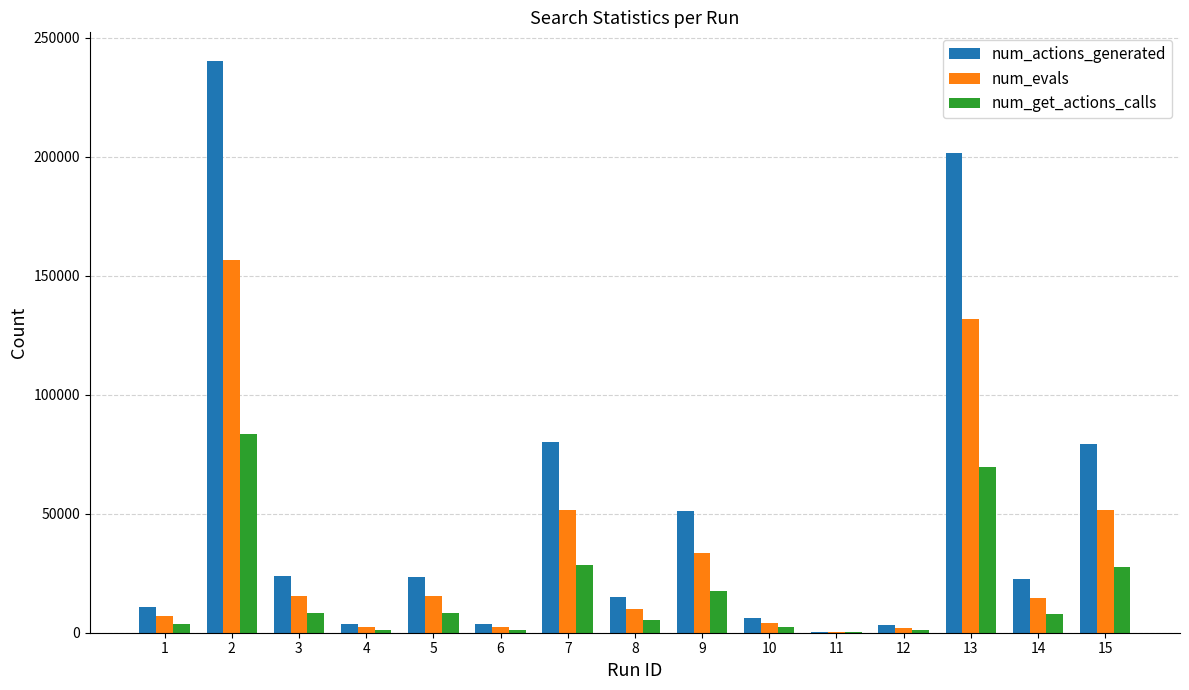

Is the value of num_actions_generated at 10 greater than the value of num_get_actions_calls at 12?

Yes